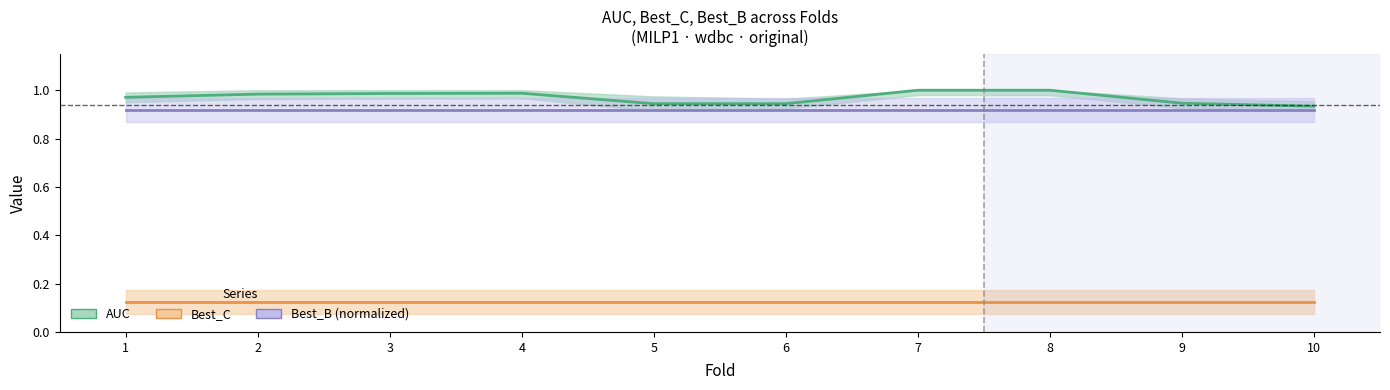

Reading left to right, list all the values displayed in this chart.

AUC: 1.0	1.0	1.0	1.0	0.9	0.9	1.0	1.0	0.9	0.9
Best_C: 0.1	0.1	0.1	0.1	0.1	0.1	0.1	0.1	0.1	0.1
Best_B (normalized): 0.9	0.9	0.9	0.9	0.9	0.9	0.9	0.9	0.9	0.9